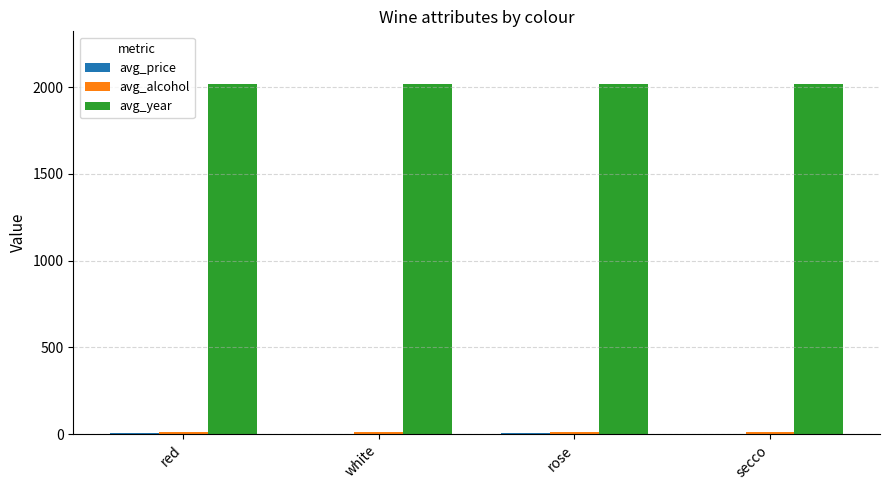

Which series has the largest total across all categories?

avg_year